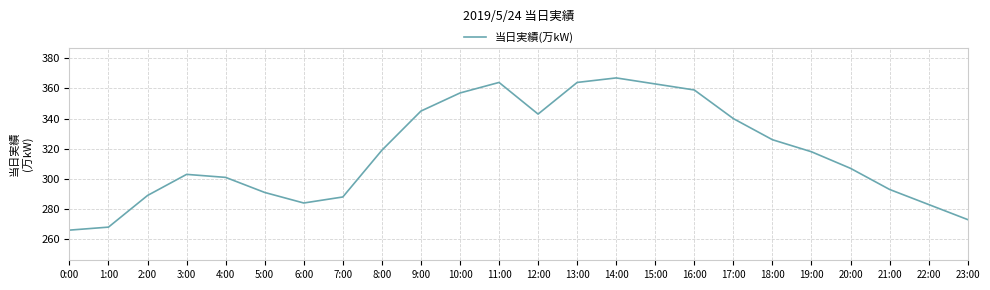

What value does the data have at 20:00, to the nearest 10?

310